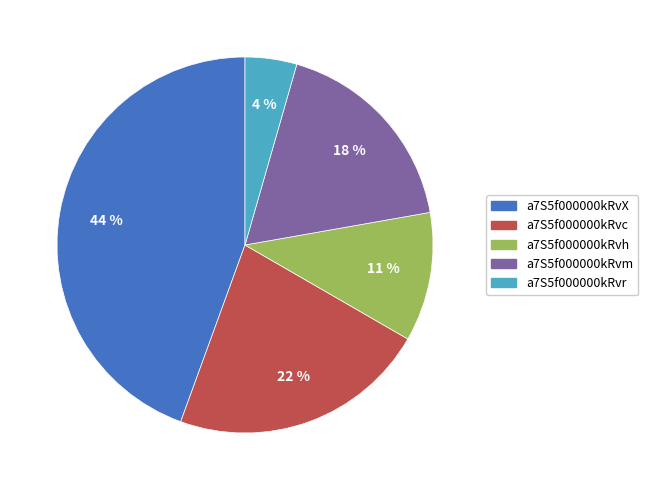

How many slices are in this pie chart?

5